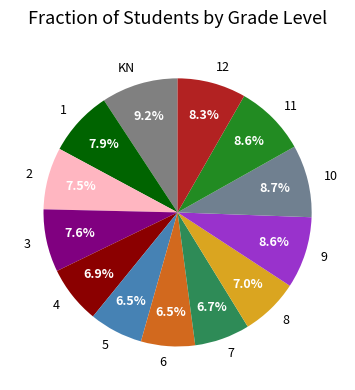

How many segments does this pie chart have?

13